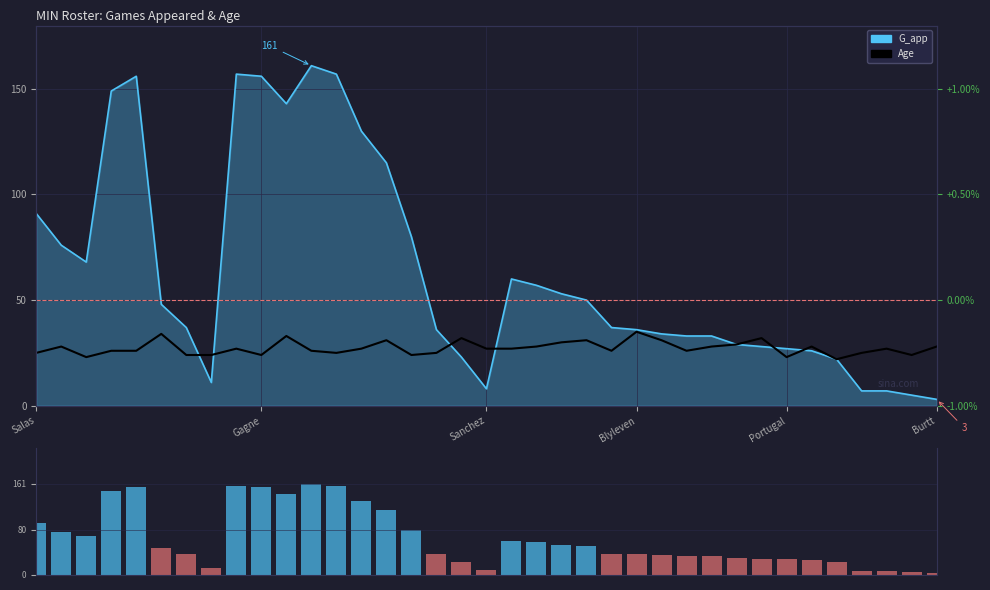

Between 20 and 26, which is larger?

20